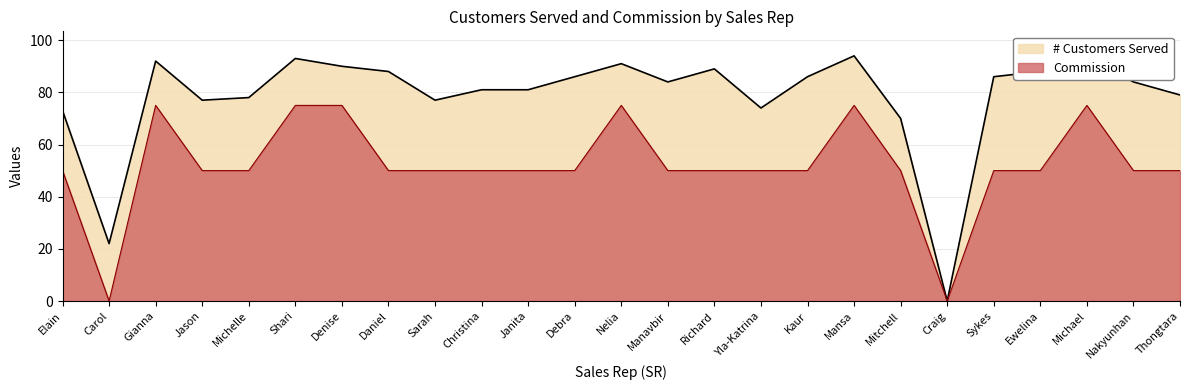

Reading right to left, what are all the values shown in this chart?

# Customers Served: Thongtara=79	Nakyunhan=84	Michael=94	Ewelina=88	Sykes=86	Craig=0	Mitchell=70	Mansa=94	Kaur=86	Yla-Katrina=74	Richard=89	Manavbir=84	Nelia=91	Debra=86	Janita=81	Christina=81	Sarah=77	Daniel=88	Denise=90	Shari=93	Michelle=78	Jason=77	Gianna=92	Carol=22	Elain=73
Commission: Thongtara=50	Nakyunhan=50	Michael=75	Ewelina=50	Sykes=50	Craig=0	Mitchell=50	Mansa=75	Kaur=50	Yla-Katrina=50	Richard=50	Manavbir=50	Nelia=75	Debra=50	Janita=50	Christina=50	Sarah=50	Daniel=50	Denise=75	Shari=75	Michelle=50	Jason=50	Gianna=75	Carol=0	Elain=50